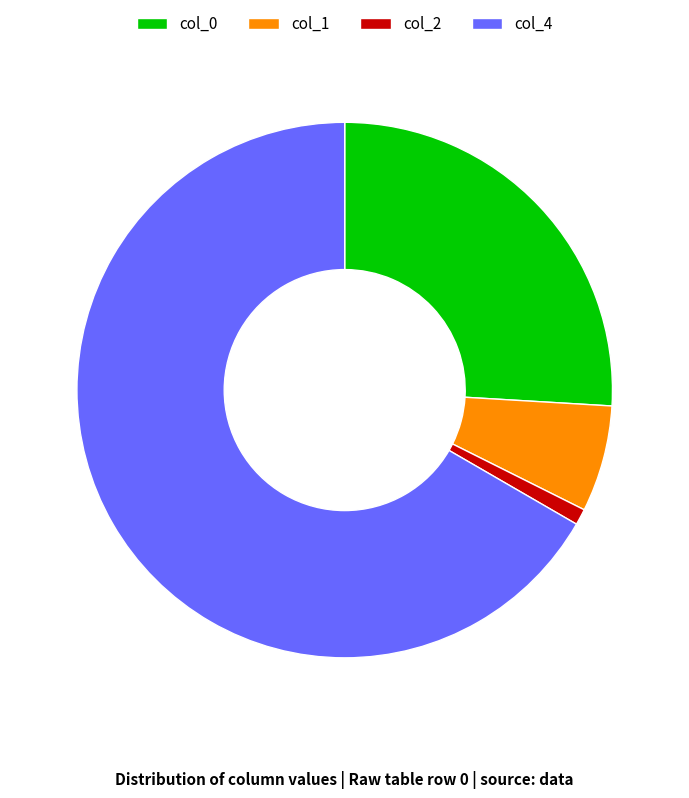

Do col_4 and col_1 together represent more than half of the pie?

Yes